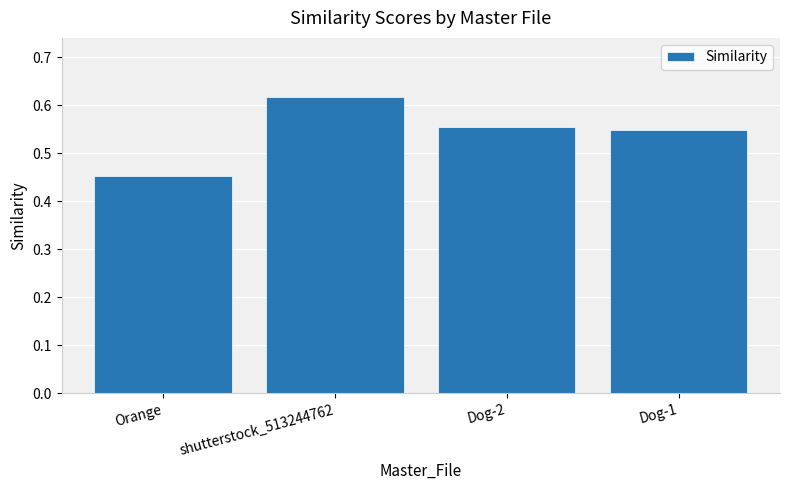

Between Orange and shutterstock_513244762, which is larger?

shutterstock_513244762